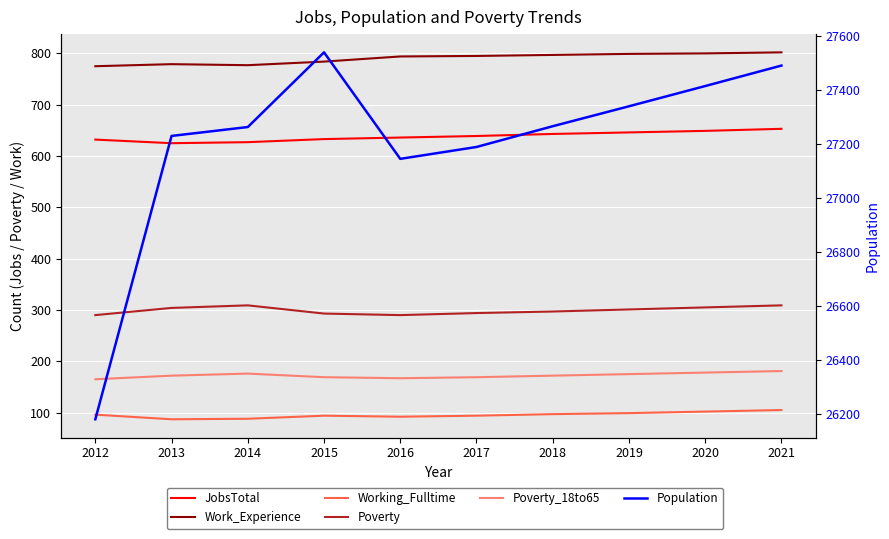

At how many categories does at least one series exceed 7597?

10